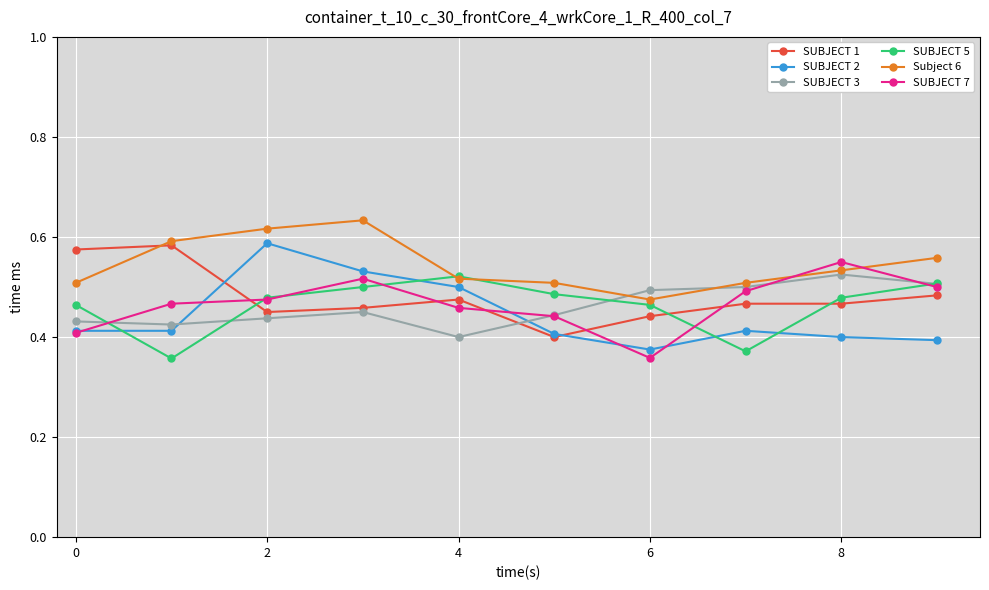

What are all the series names shown in the legend?

SUBJECT 1, SUBJECT 2, SUBJECT 3, SUBJECT 5, Subject 6, SUBJECT 7